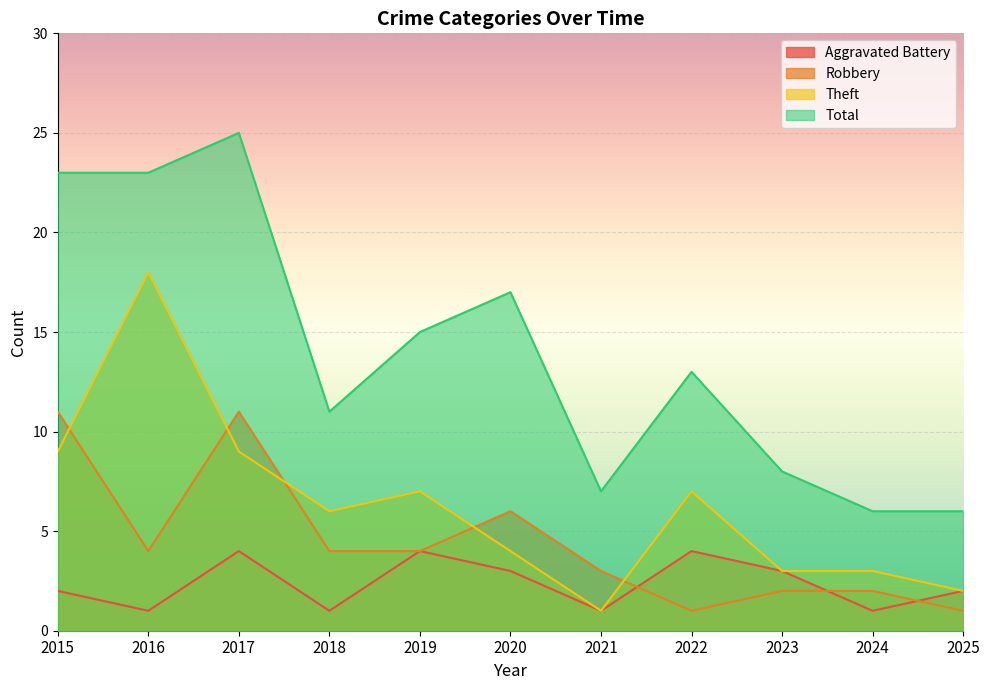

Count the Robbery values in the range 2 to 6.

7